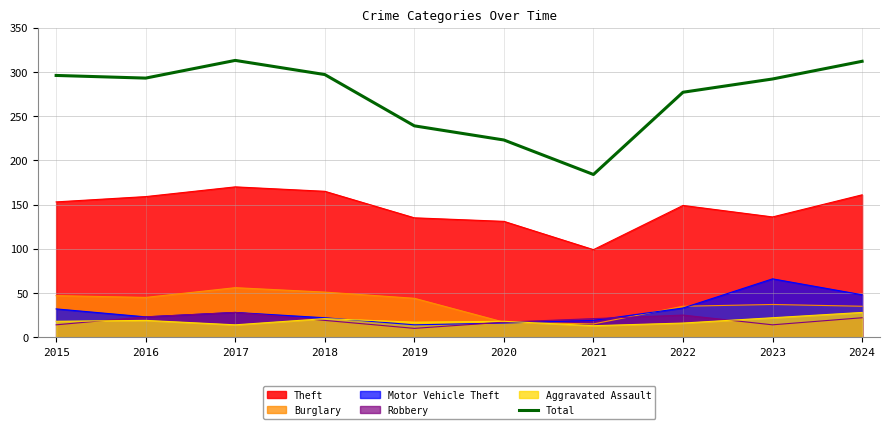

How many points are lower than both their immediate neighbors (excluding endpoints)?

2